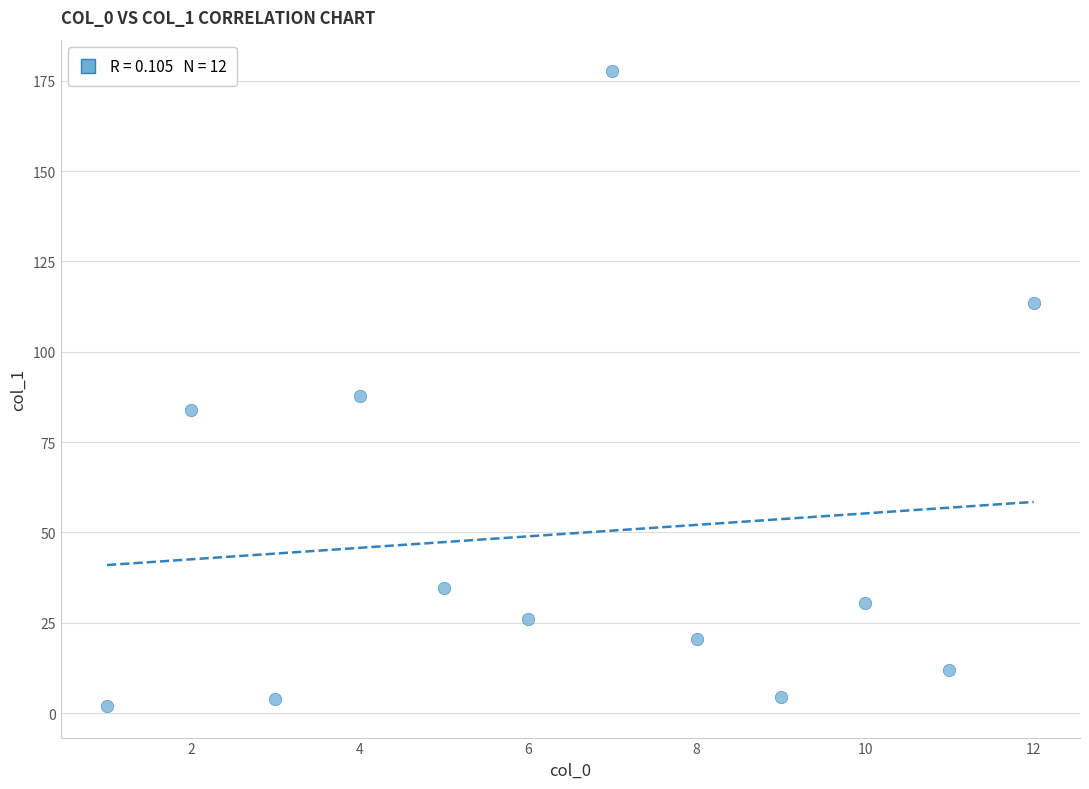

What is the range of X values (max minus min)?

11.0